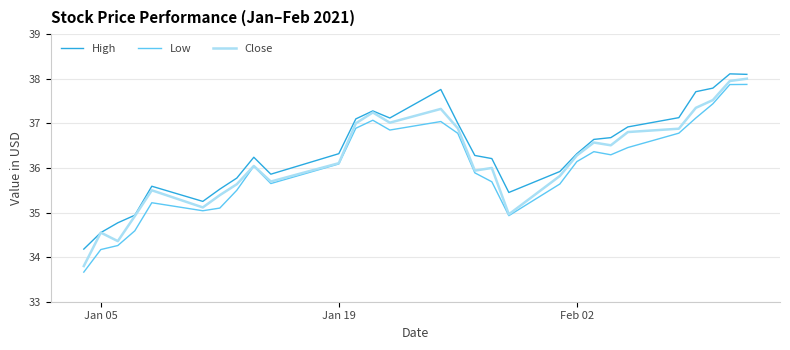

Which series has the largest range (max minus min)?

Low